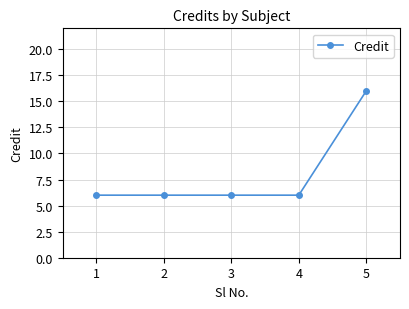

How many lines are shown in the chart?

1